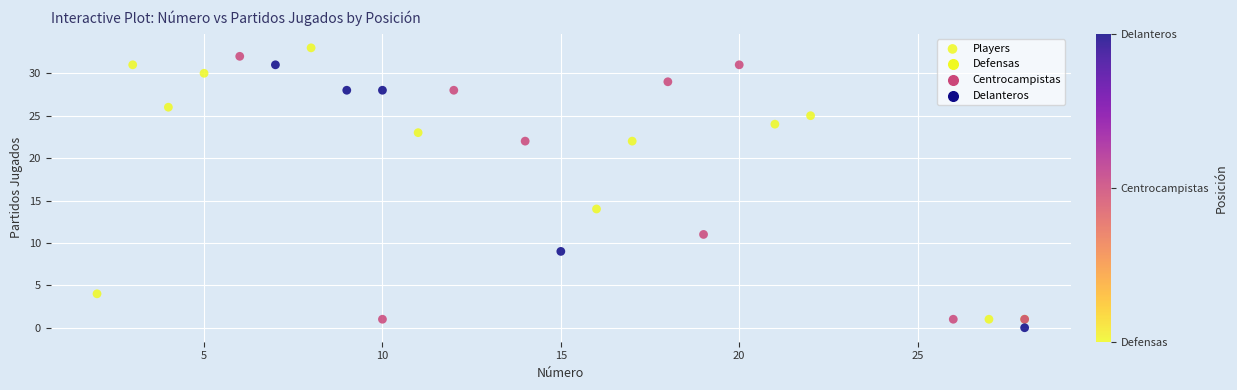

What Y value in the scatter plot is closest to 16?

14